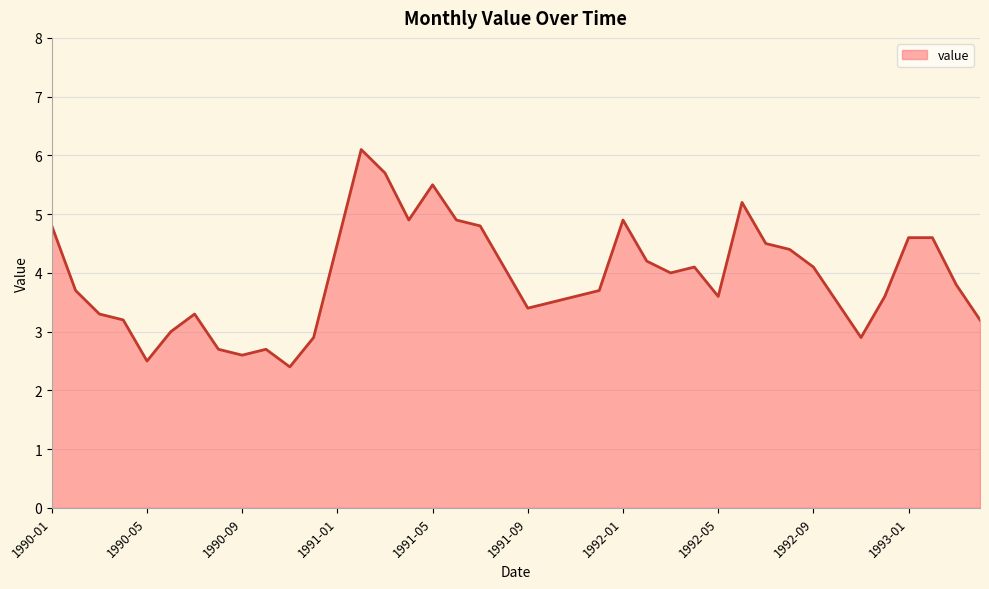

What is the maximum value shown in the chart?

6.1